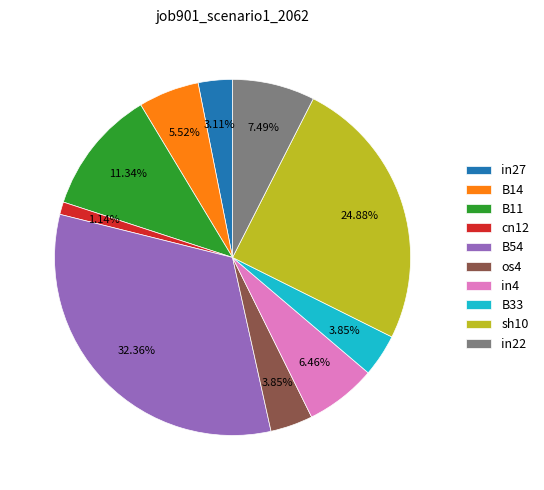

To the nearest percent, what is the difference between the in4 and in22 slice percentages?

1%